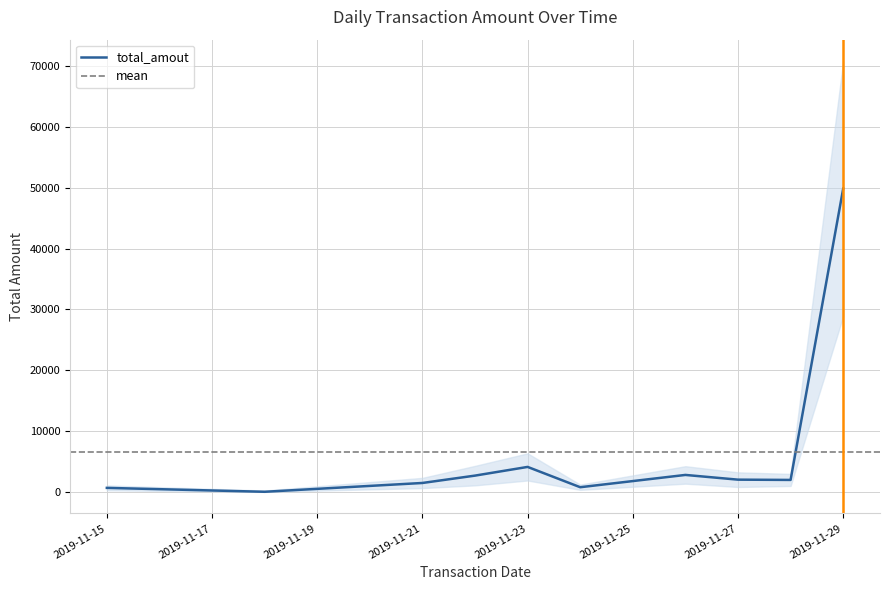

Approximately how many times larger is the value at 2019-11-22 compared to 2019-11-15?

4.1